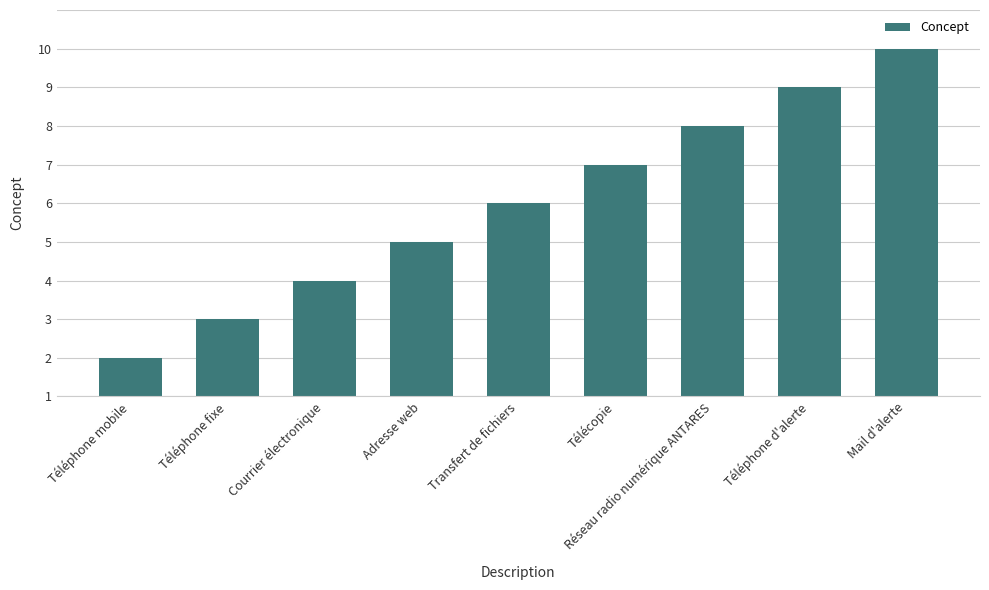

Which has a higher value, Adresse web or Réseau radio numérique ANTARES?

Réseau radio numérique ANTARES